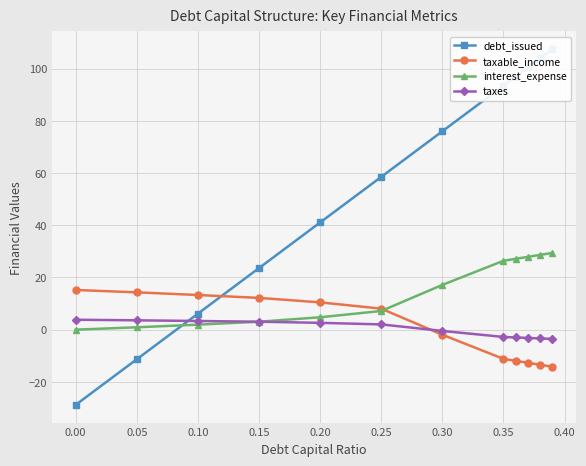

Is it true that interest_expense equals -11.2 at 0.00?

False